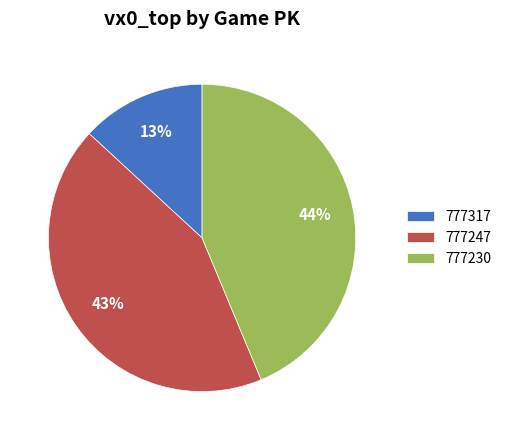

Is there a majority slice in this chart?

No